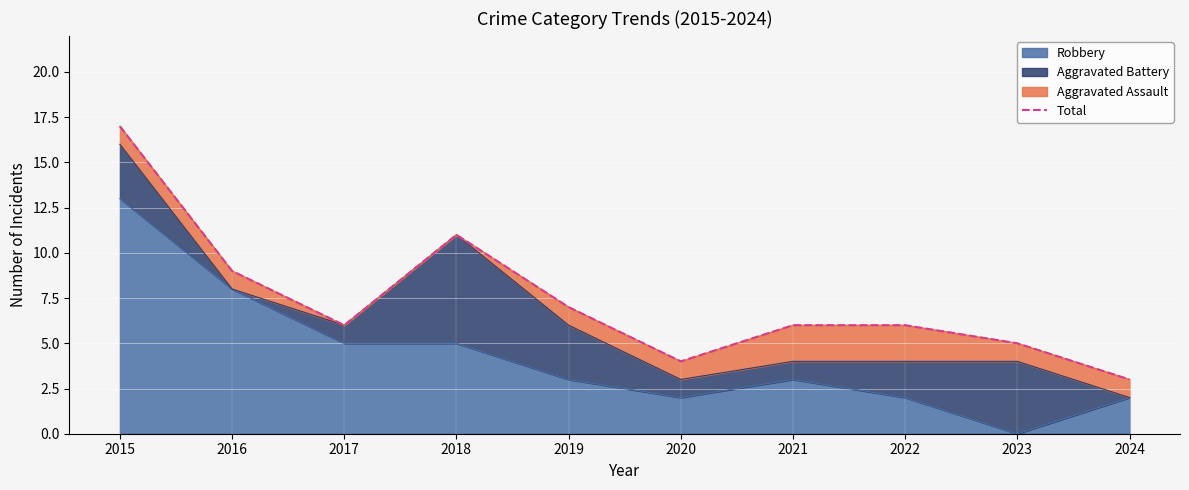

Reading left to right, list all the values displayed in this chart.

2015=17	2016=9	2017=6	2018=11	2019=7	2020=4	2021=6	2022=6	2023=5	2024=3